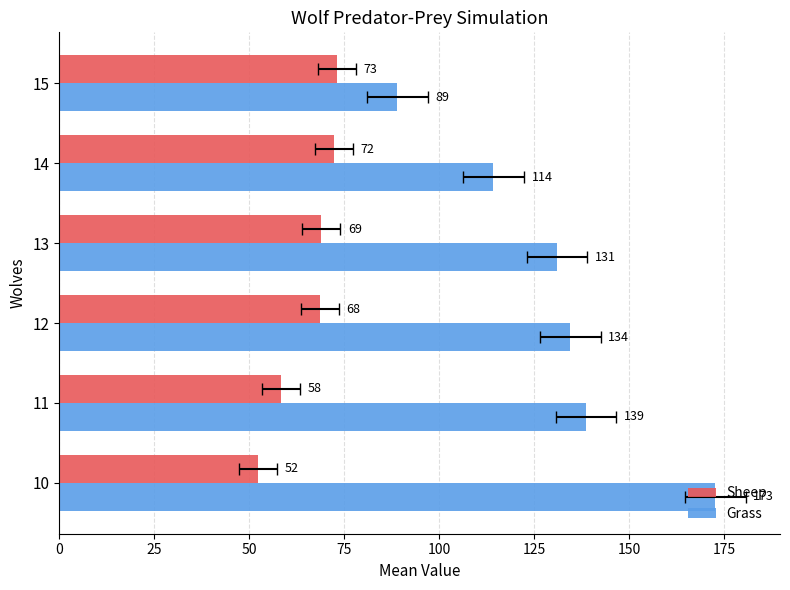

True or false: Grass has a value of 61.2 at 15.

False